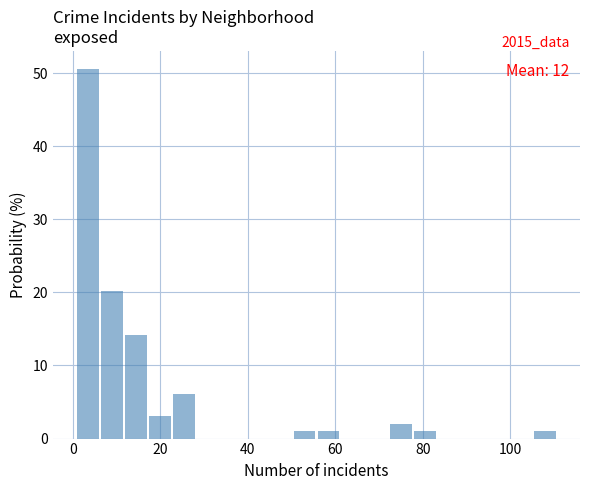

Read against the x-axis, roughly where is the centre of the tallest bar?

4